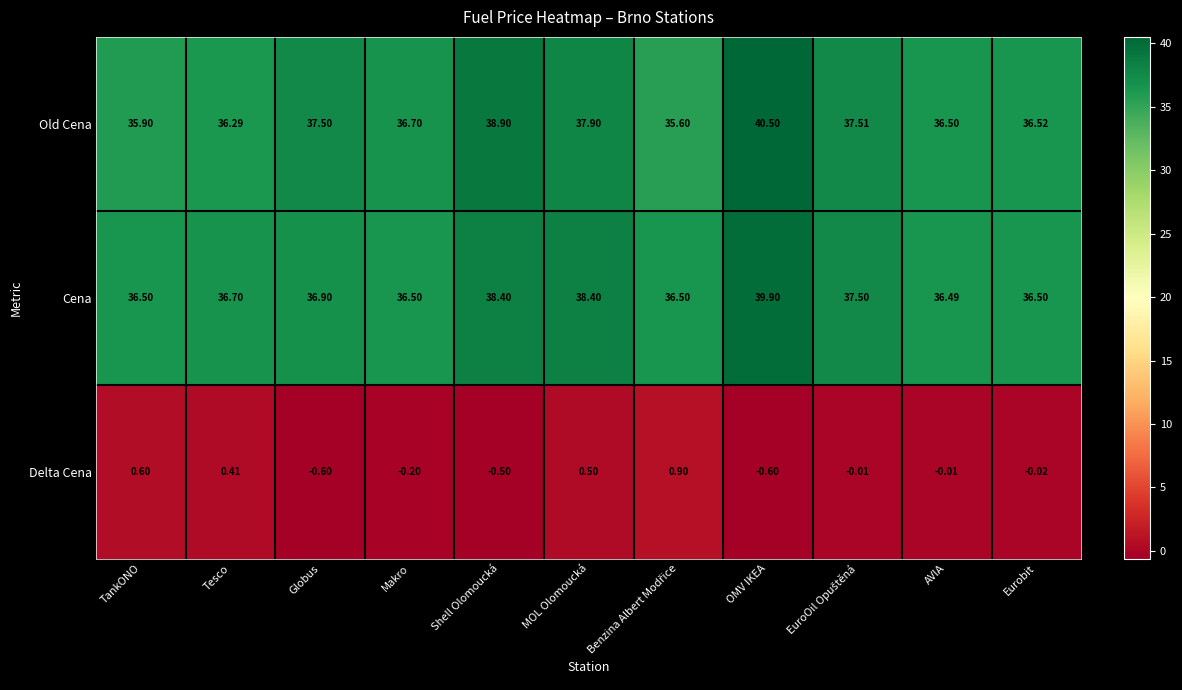

Rank the series by their maximum value, from lowest to highest.

Delta Cena, Cena, Old Cena